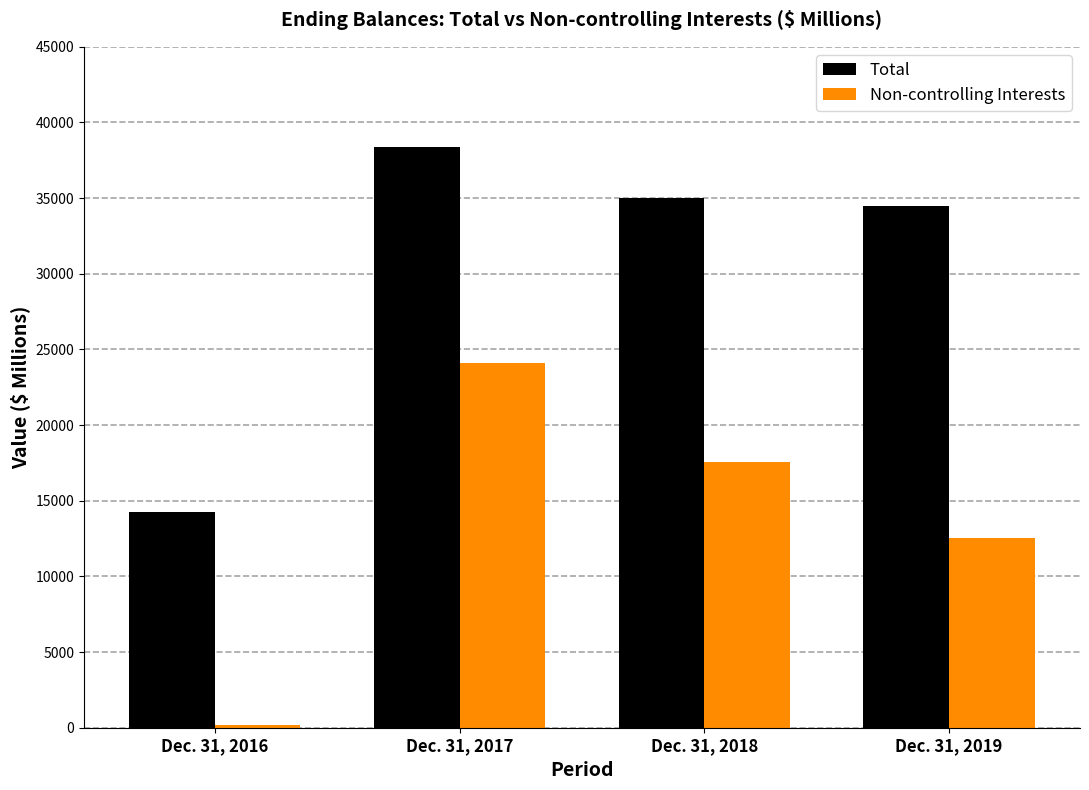

Which series has the largest total across all categories?

Total